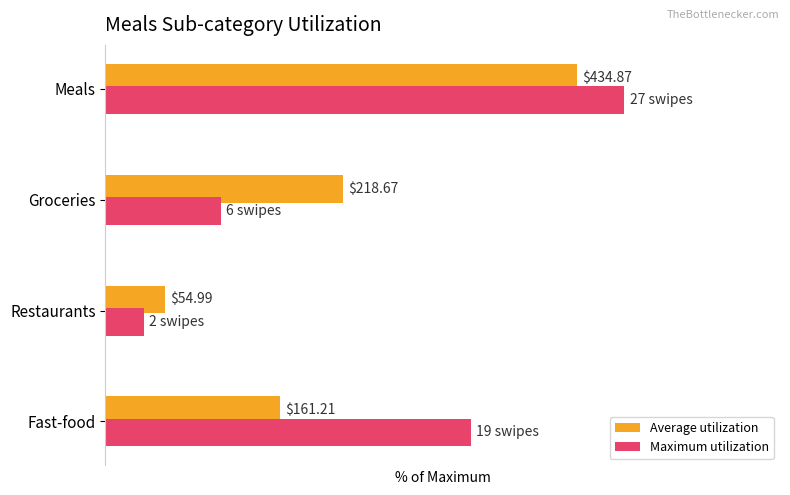

How many bars are there in each group?

2